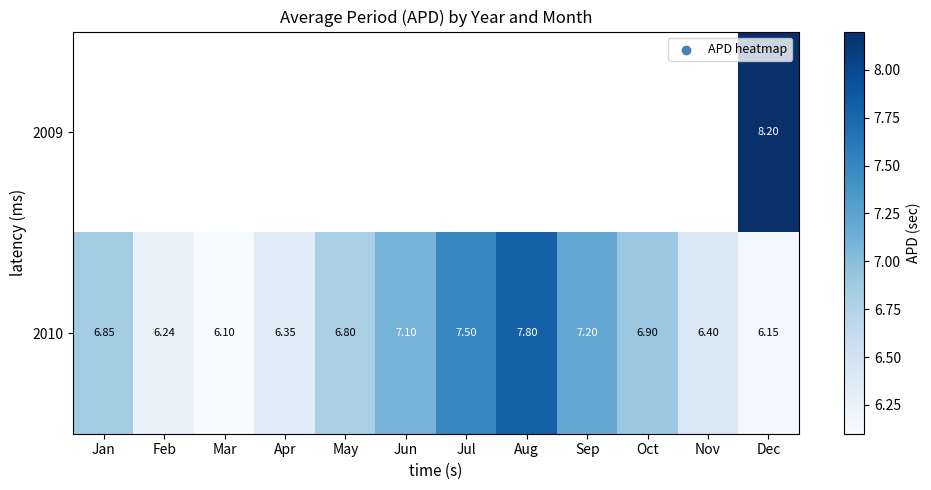

At which label does 2010 reach its minimum?

Mar